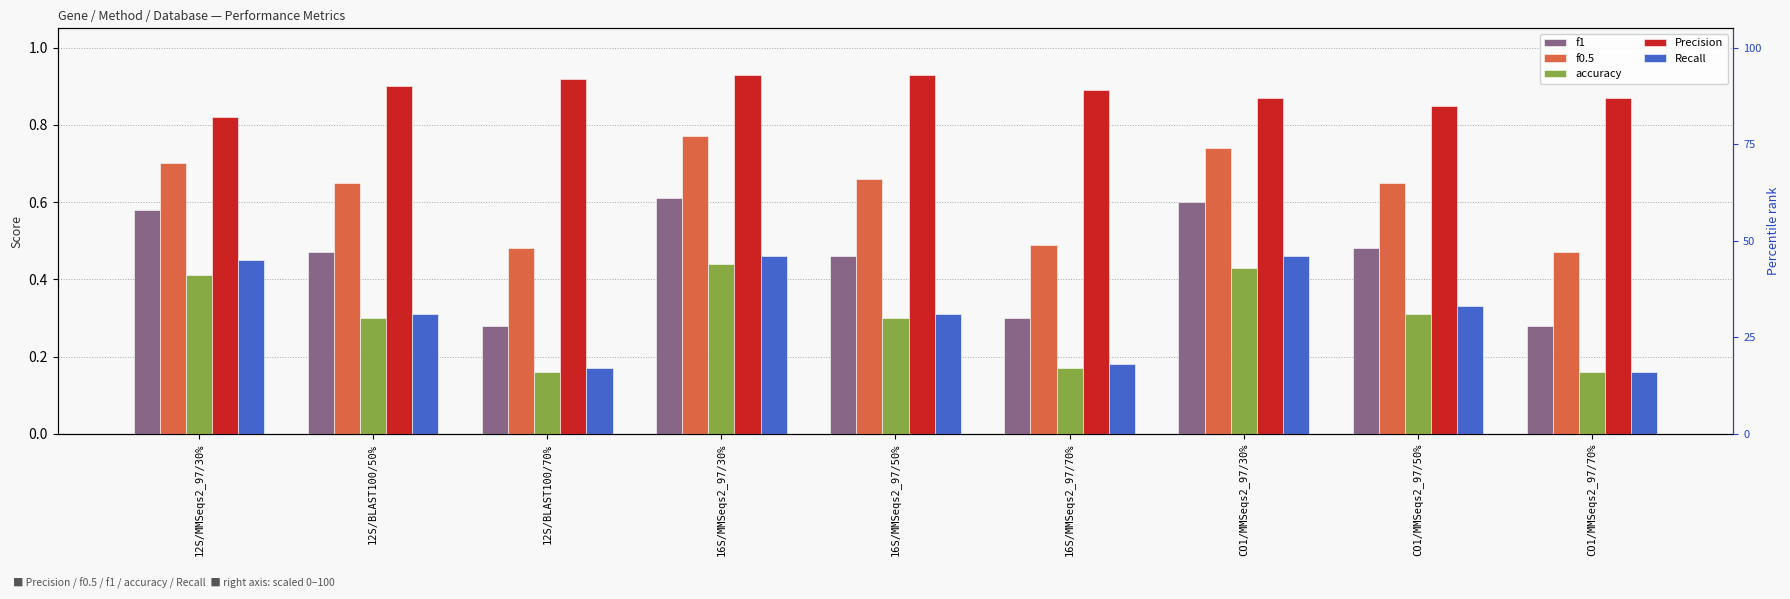

Is it true that f1 equals 0.4 at 12S/BLAST100/70%?

False